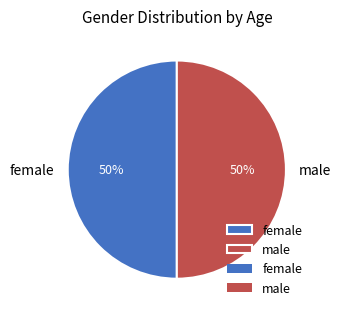

To the nearest percent, what percentage of the pie is male?

50%